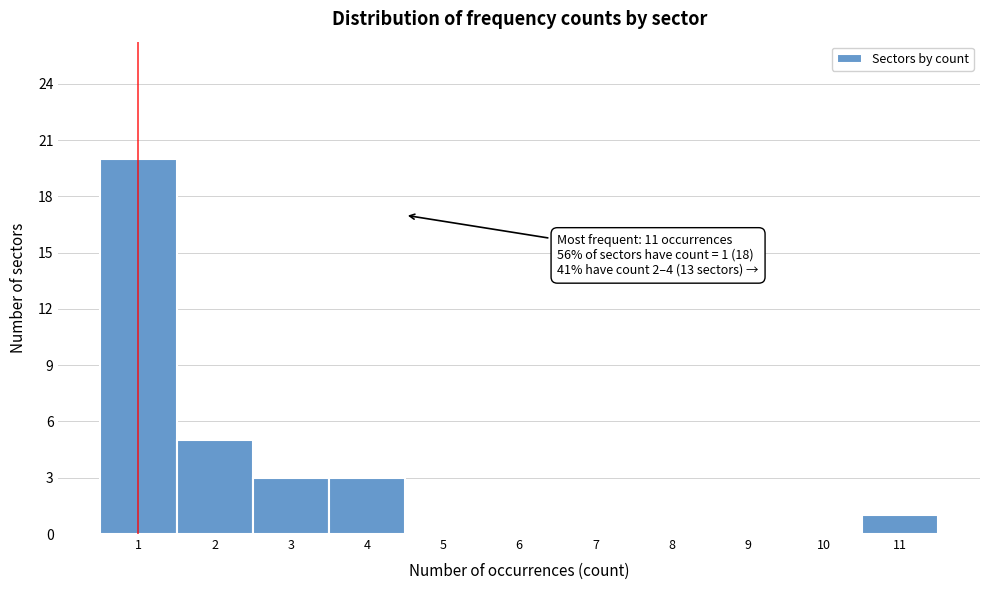

Over which range of the x-axis is the bar tallest?

0.5 to 1.5